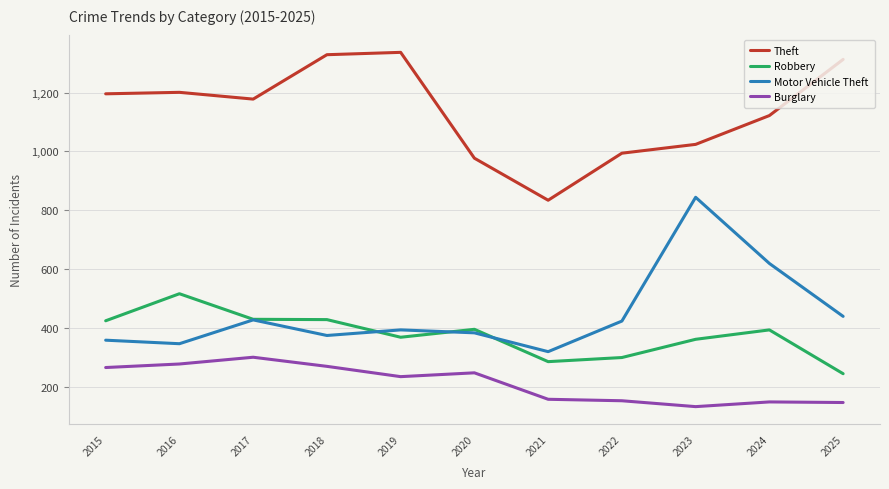

List the series in order of their peak value, lowest first.

Burglary, Robbery, Motor Vehicle Theft, Theft